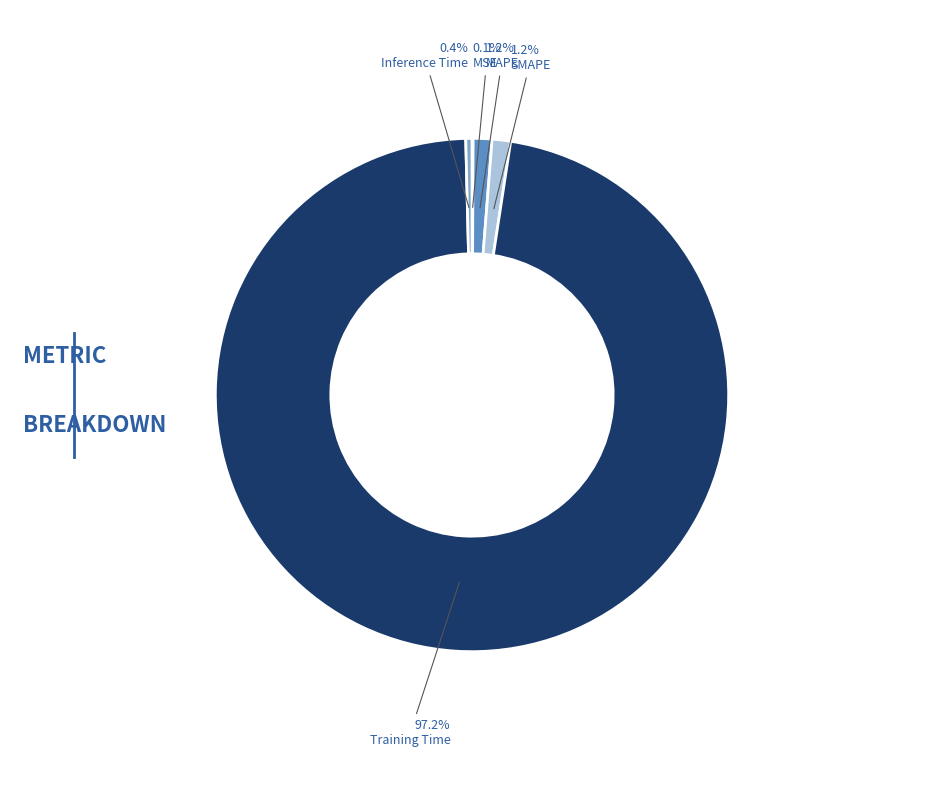

To the nearest percent, what is the combined percentage of MAPE and Training Time?

98%